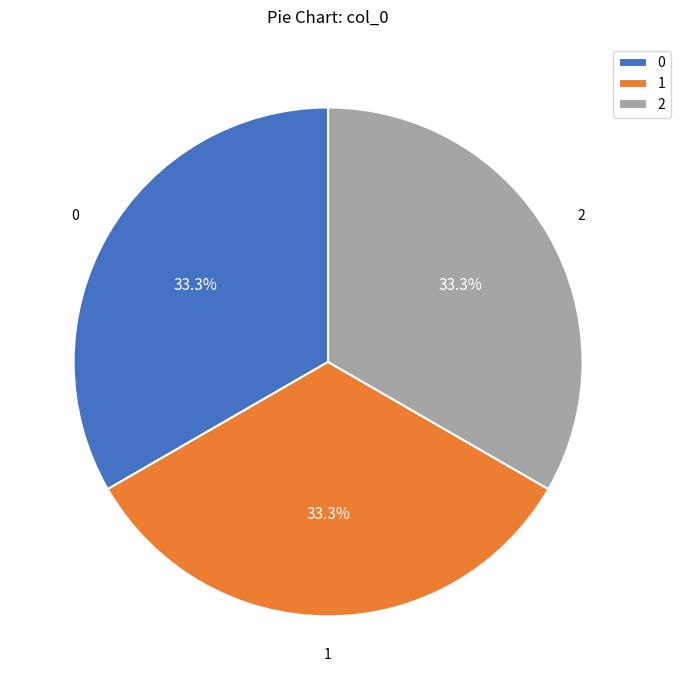

Approximately how many times larger is the value at 0 compared to 1?

1.0